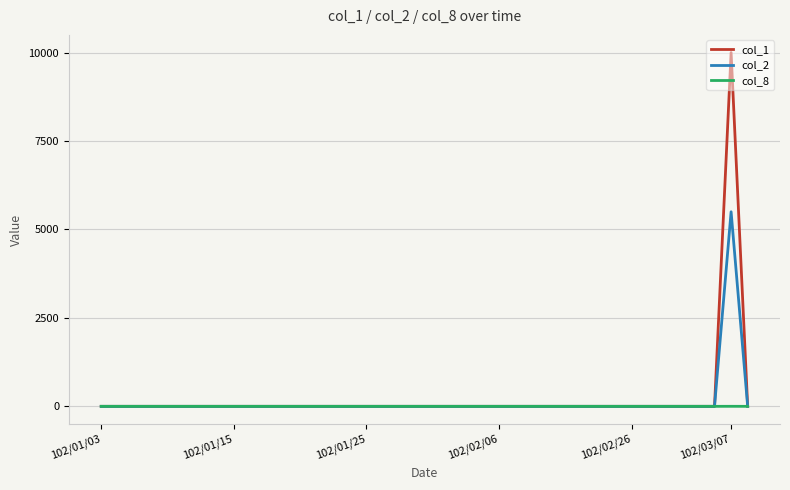

Which series has the largest range (max minus min)?

col_1